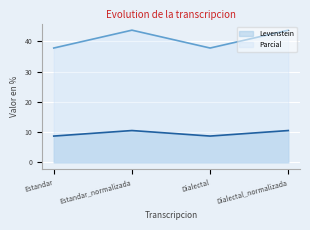

What position from the right is Estandar_normalizada?

3